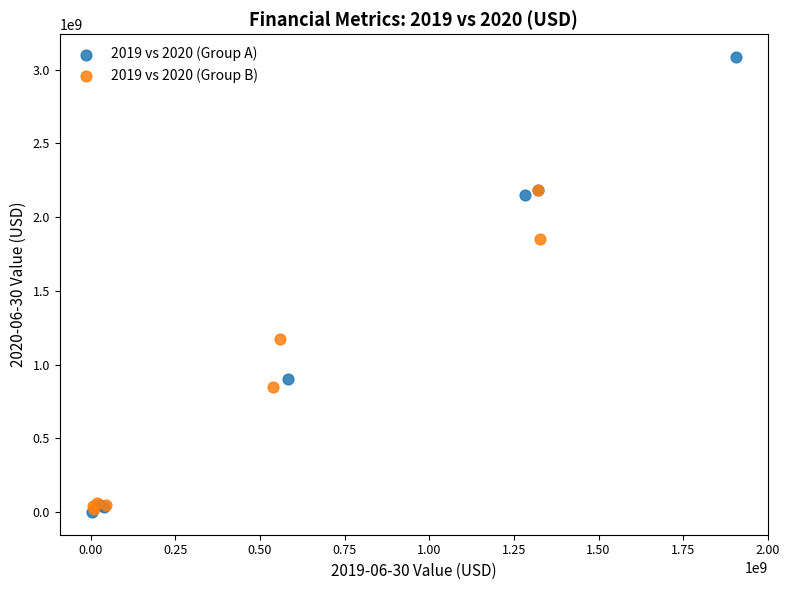

Which series has the widest spread of Y values?

2019 vs 2020 (Group A)